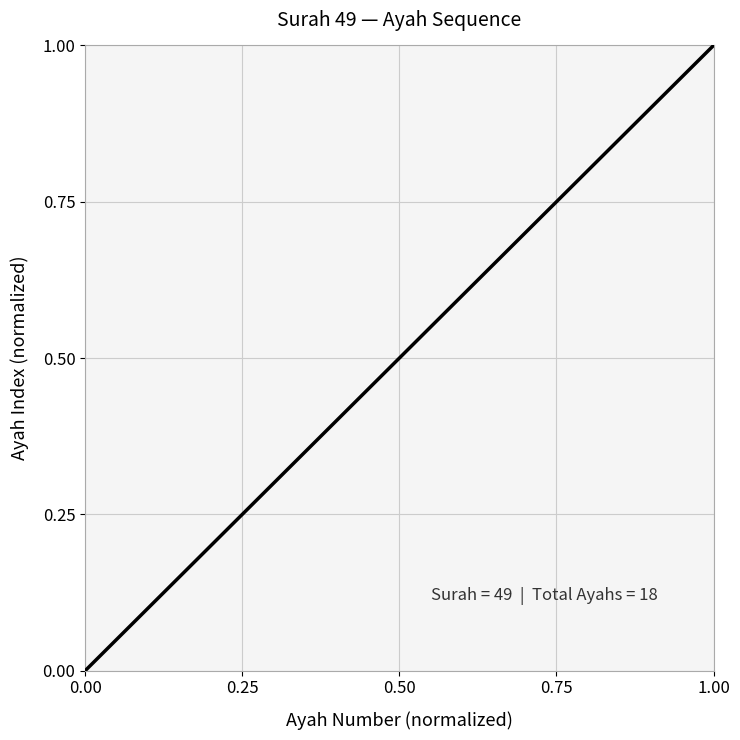

What is the difference between the maximum and minimum values?

1.0